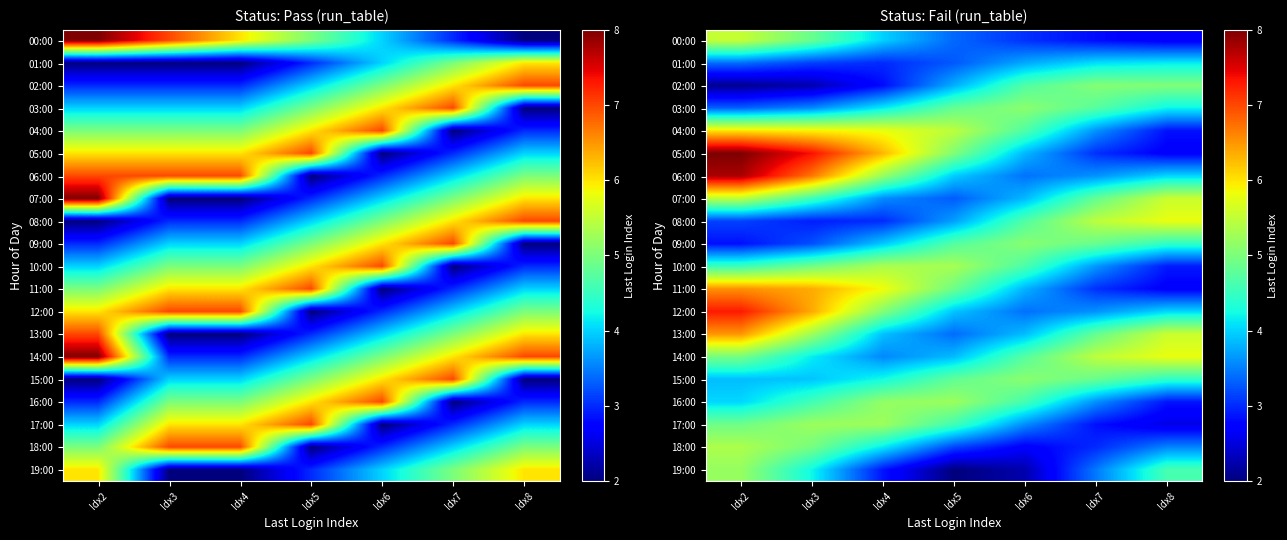

Which category has the lowest value in the 09:00 series?

Idx2